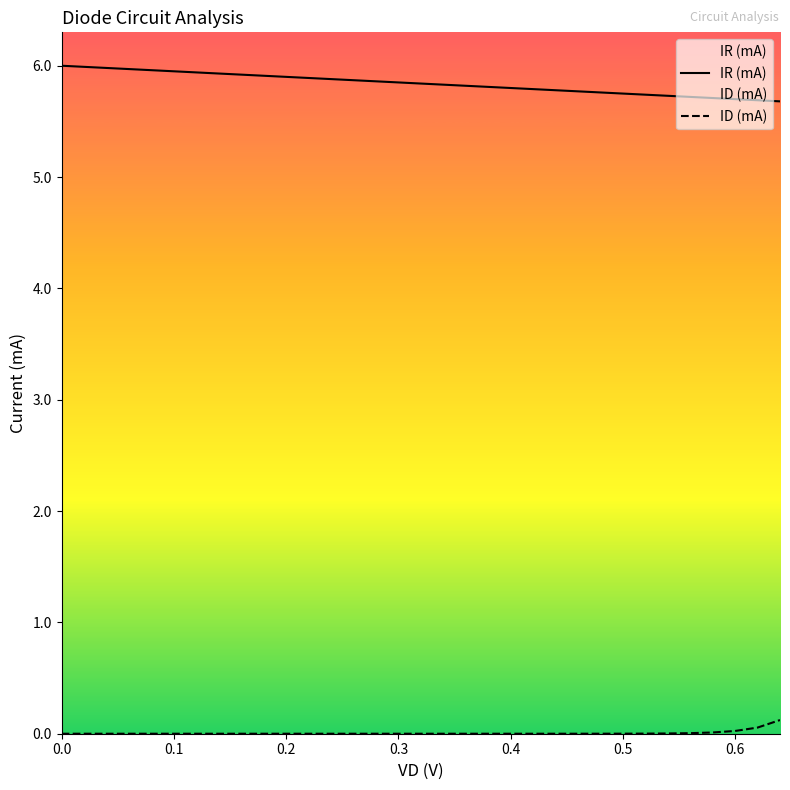

Which series has the largest total across all categories?

IR (mA)